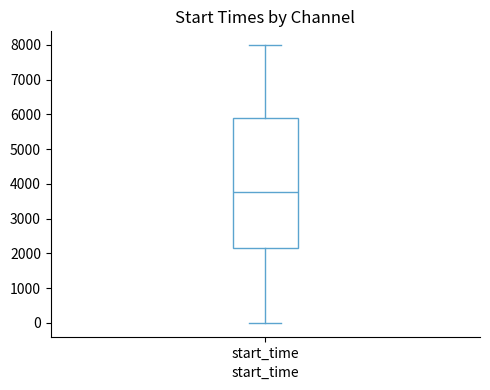

Read this box plot against the y-axis: the position of the median line, the range covered by the box, and the ends of both whiskers. The values are not printed on the chart, so give them approximately, as read against the axis.

median 3800, box 2200 to 5900, whiskers 0 to 8000